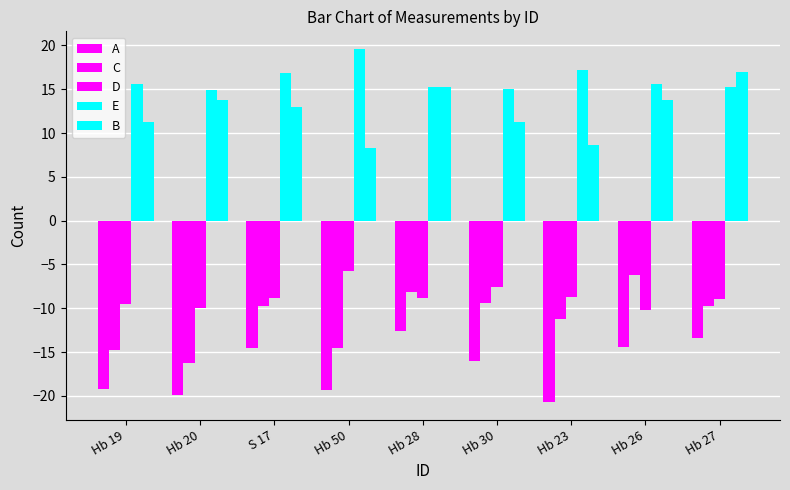

At which category is the sum across all series the highest?

Hb 28